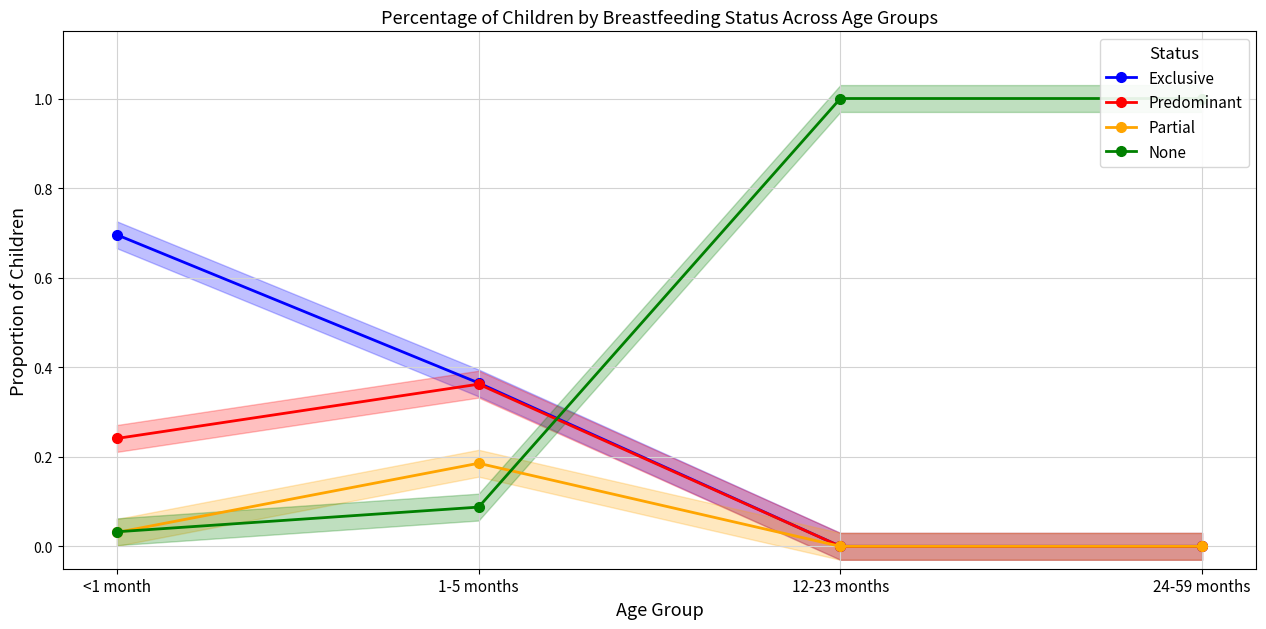

Does the chart display data point markers on the line(s)?

Yes